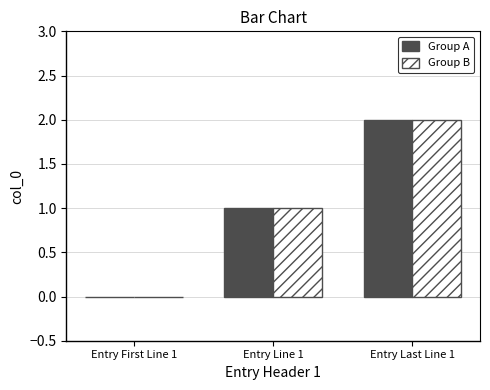

True or false: Group B has a value of 1 at Entry First Line 1.

False